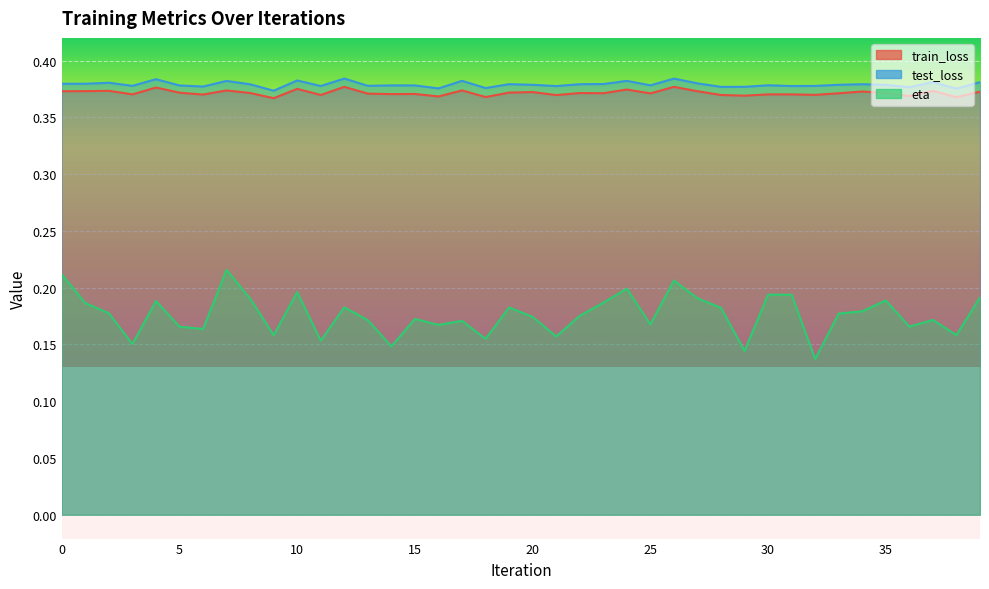

What are all the series names shown in the legend?

train_loss, test_loss, eta